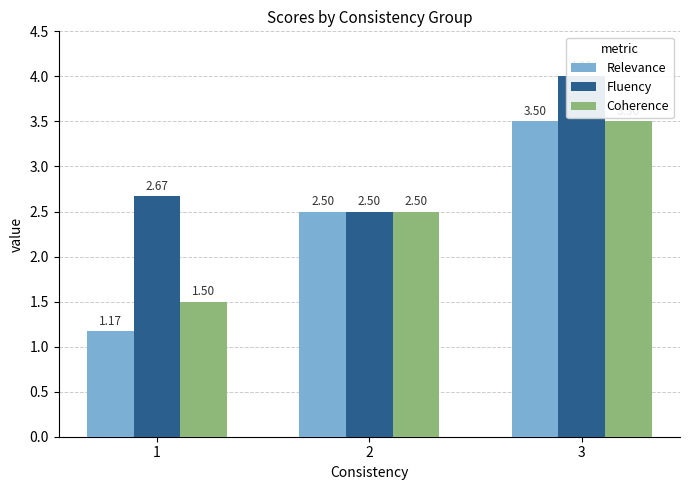

Between 1 and 2, which is larger?

2